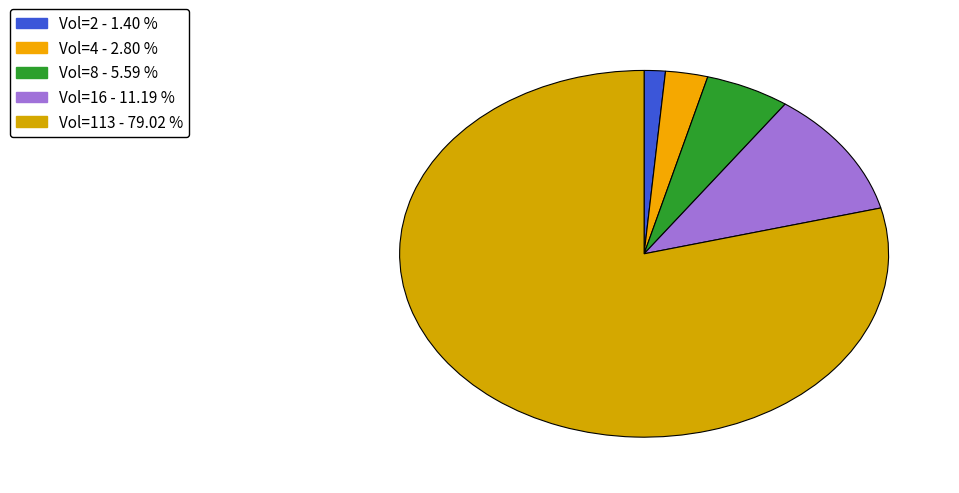

To the nearest percent, what portion does Vol=8 represent?

6%